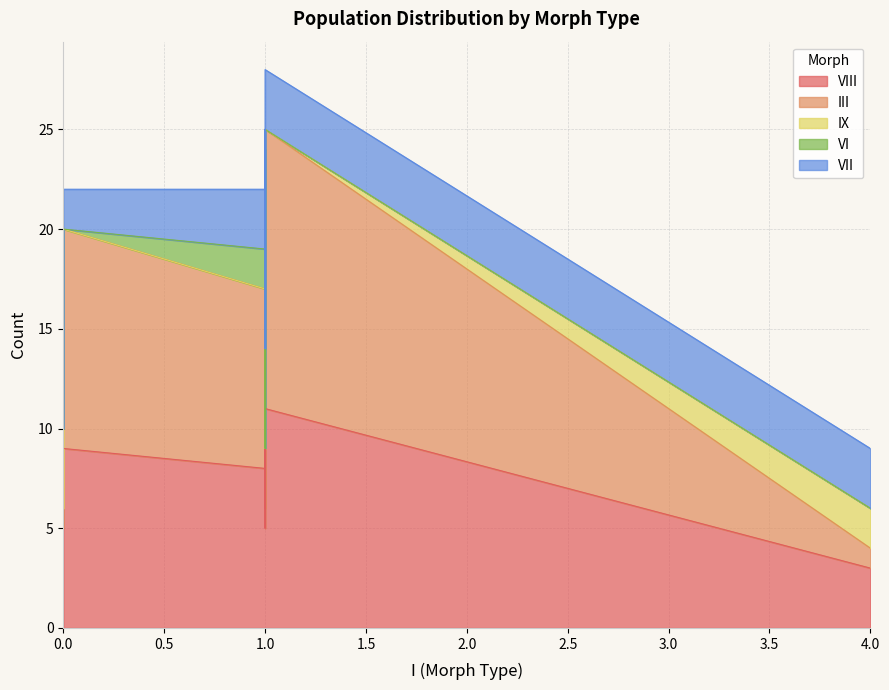

True or false: VIII and VII cross at least once.

False